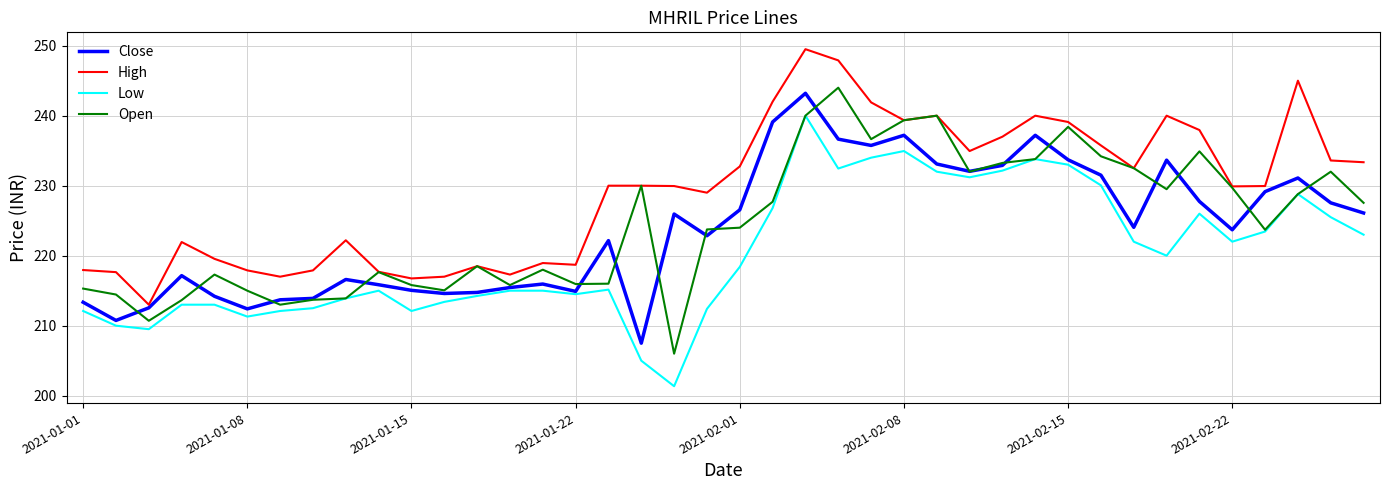

What are all the series names shown in the legend?

Close, High, Low, Open